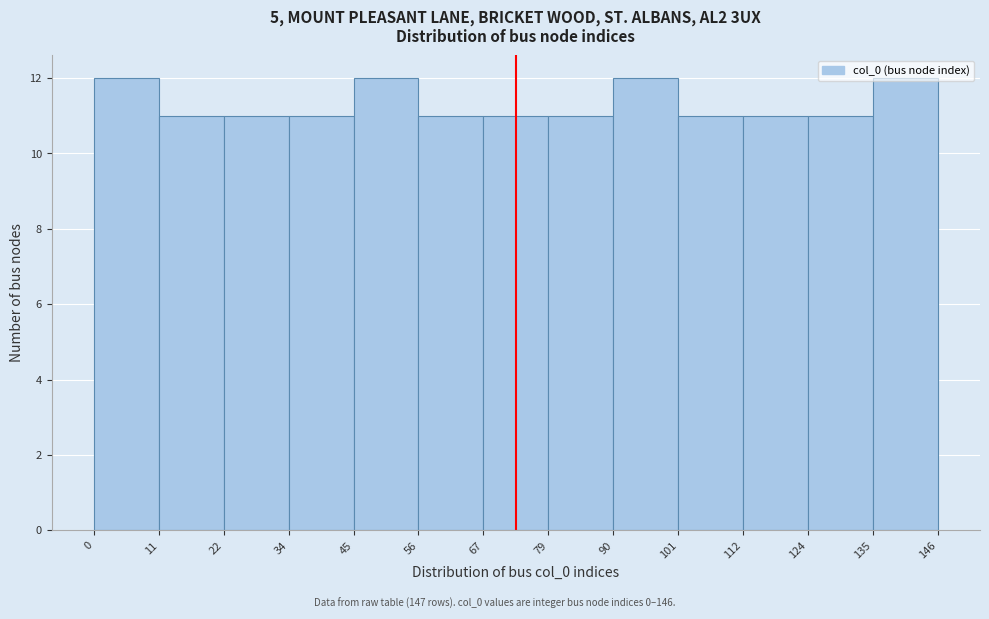

How tall is the bar that spans 22 to 34 on the x-axis? The values are not printed on the chart, so give them approximately, as read against the axis.

11